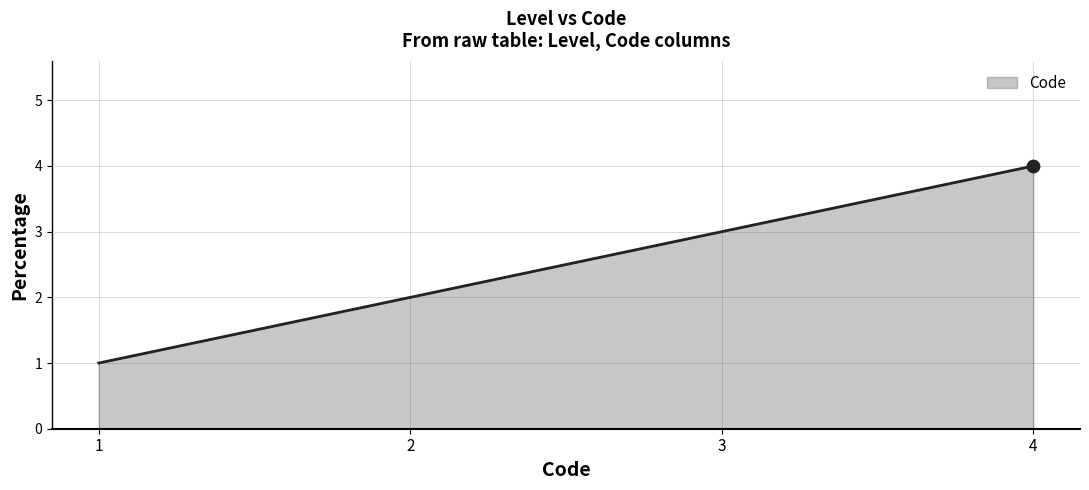

Which has a higher value, 1 or 4?

4